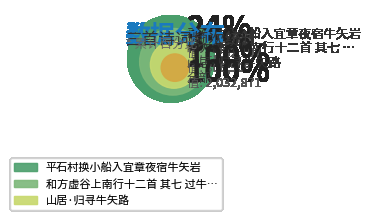

Rank the categories by value from highest to lowest.

和方虚谷上南行十二首 其七 过牛矢岭, 平石村换小船入宜章夜宿牛矢岩, 山居·归寻牛矢路